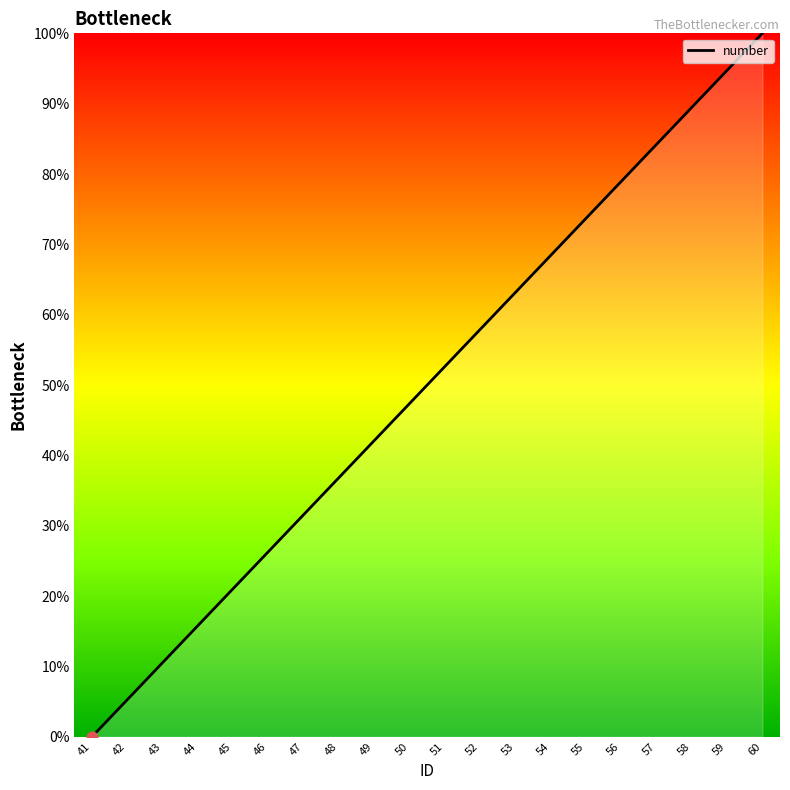

Which has a higher value, 44 or 52?

52